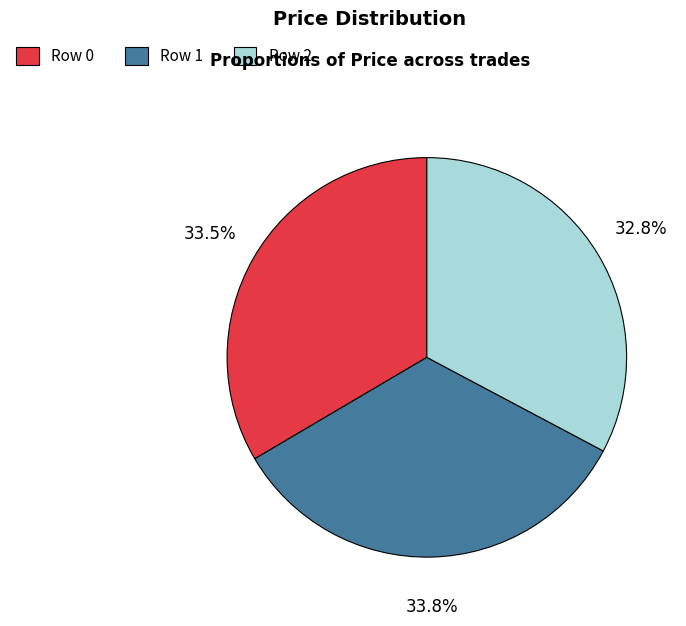

Does Row 0 account for over 50% of the chart?

No